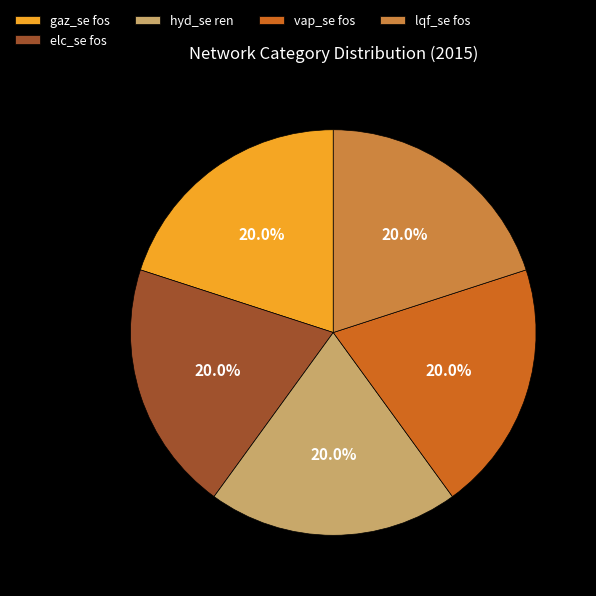

Is there a majority slice in this chart?

No